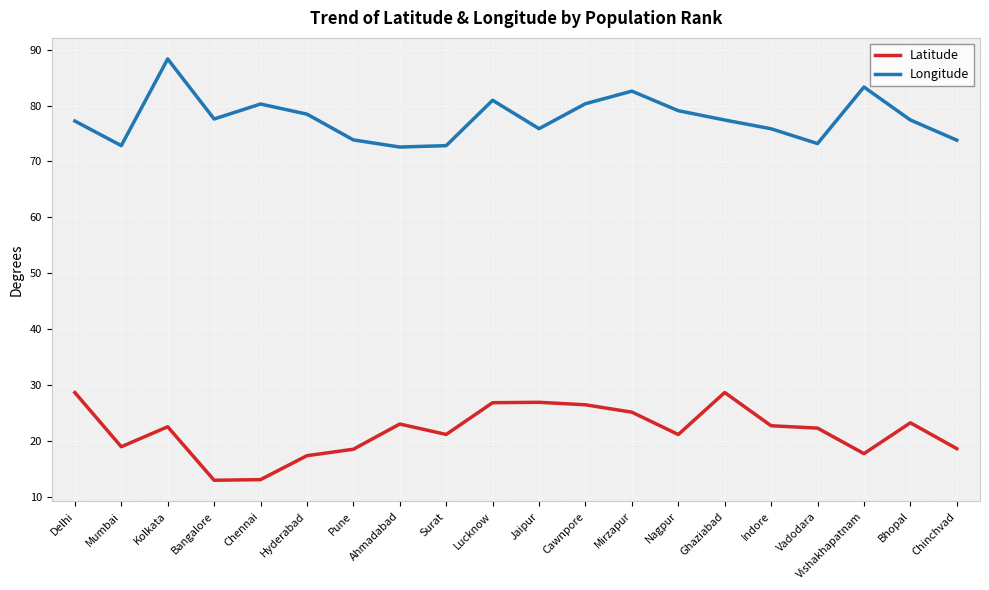

Does the chart display data point markers on the line(s)?

No